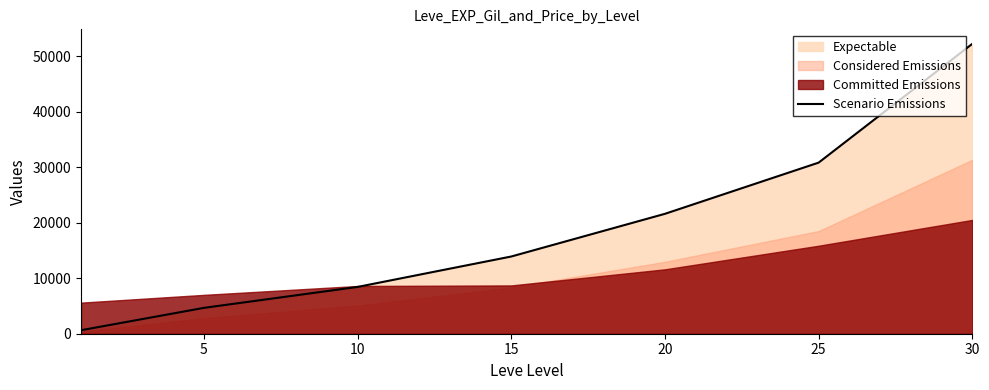

The value at 25 is 30820. True or false?

True